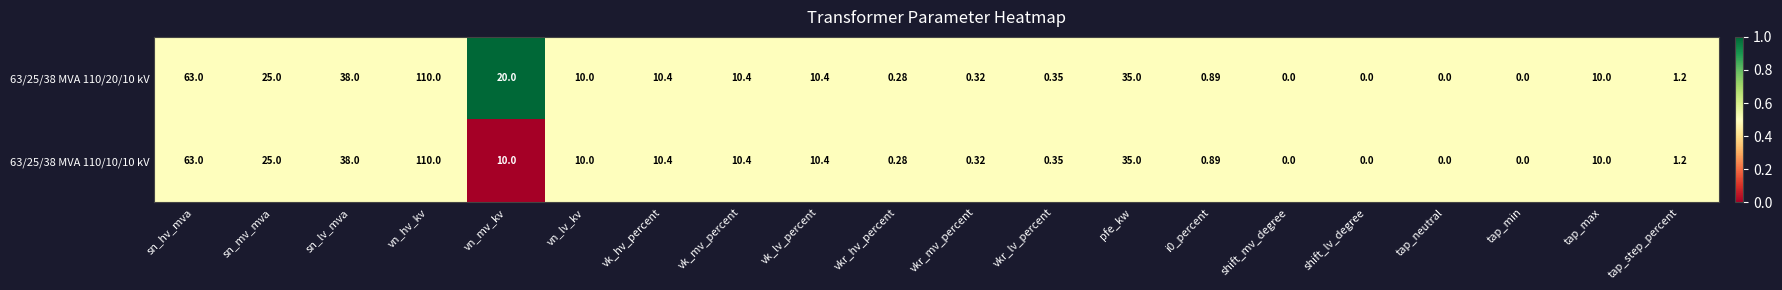

What is the greatest value displayed?

110.0